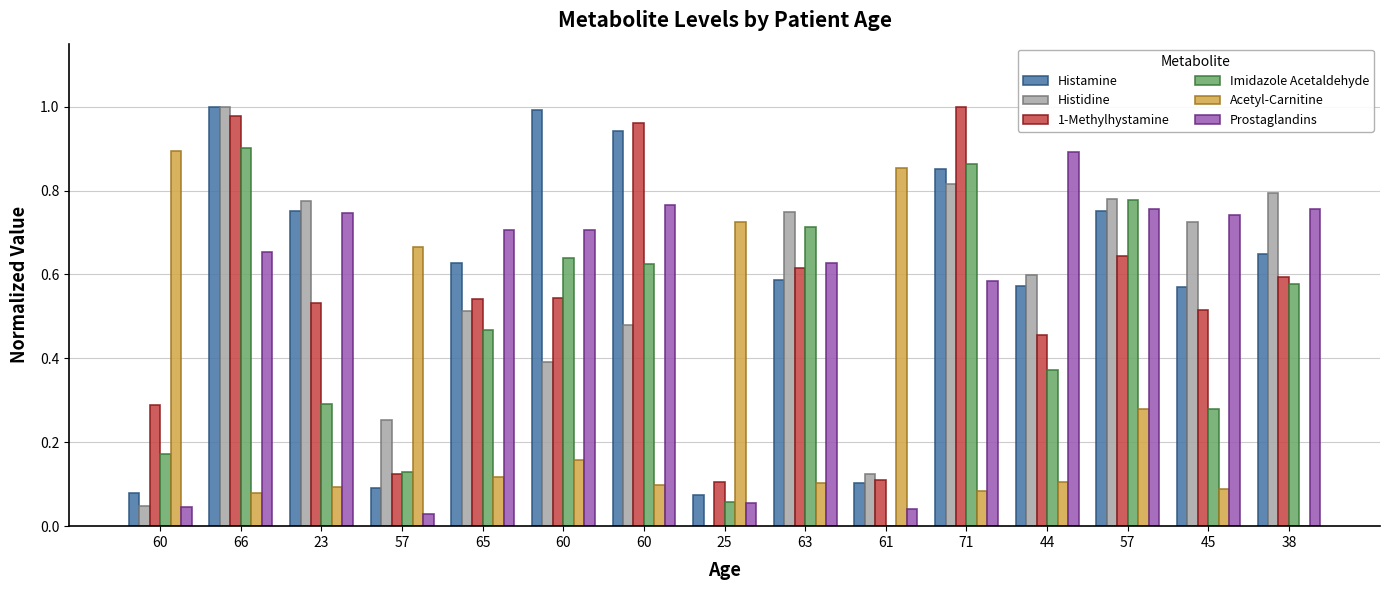

Are the bars horizontal?

No